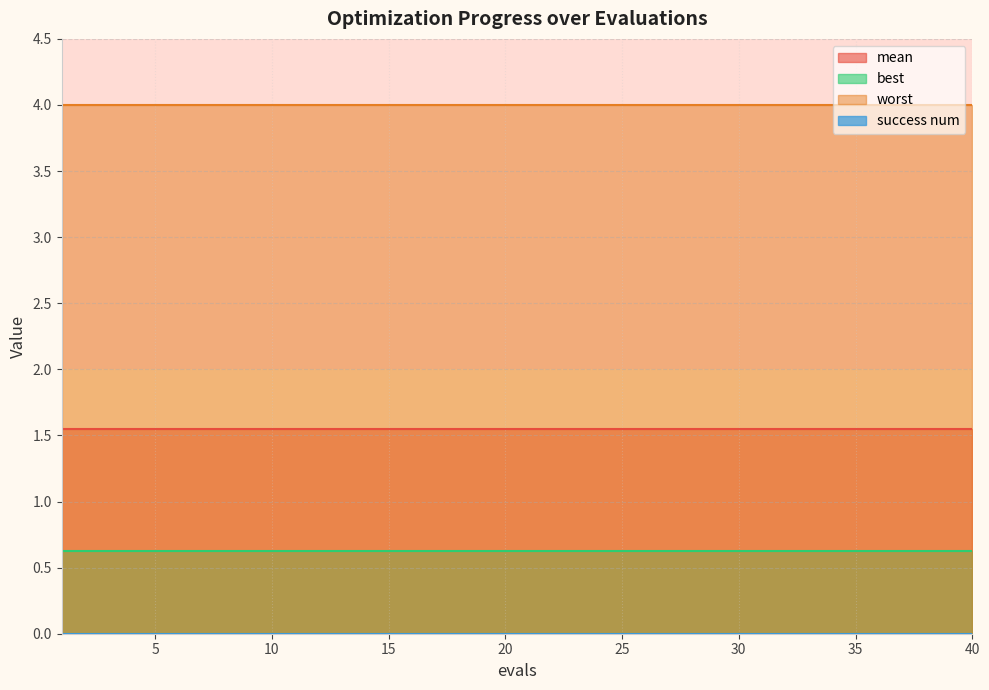

Between 1 and 31, which series saw the biggest shift?

mean